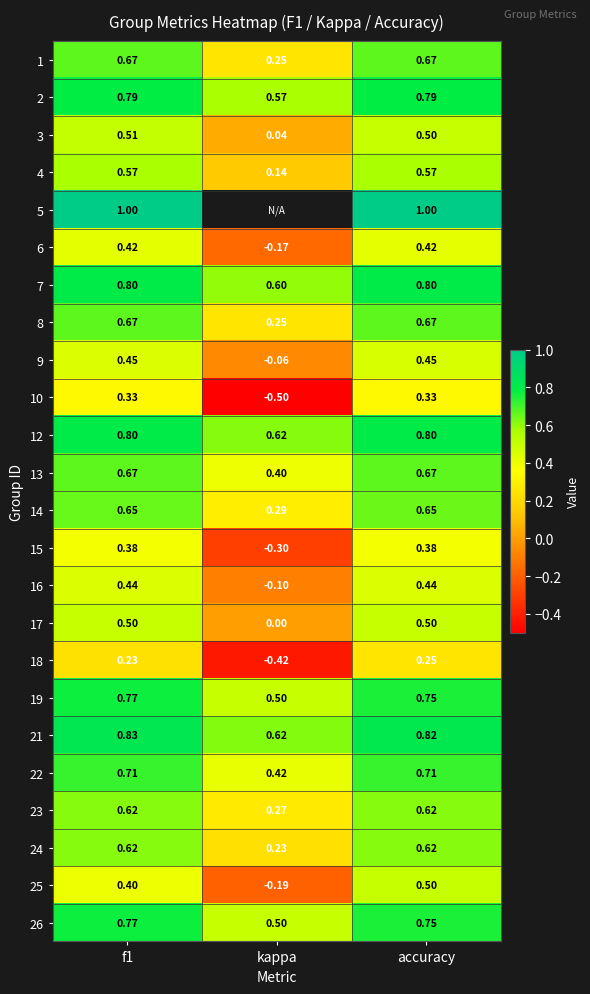

Is the value of 2 at accuracy greater than the value of 26 at accuracy?

Yes